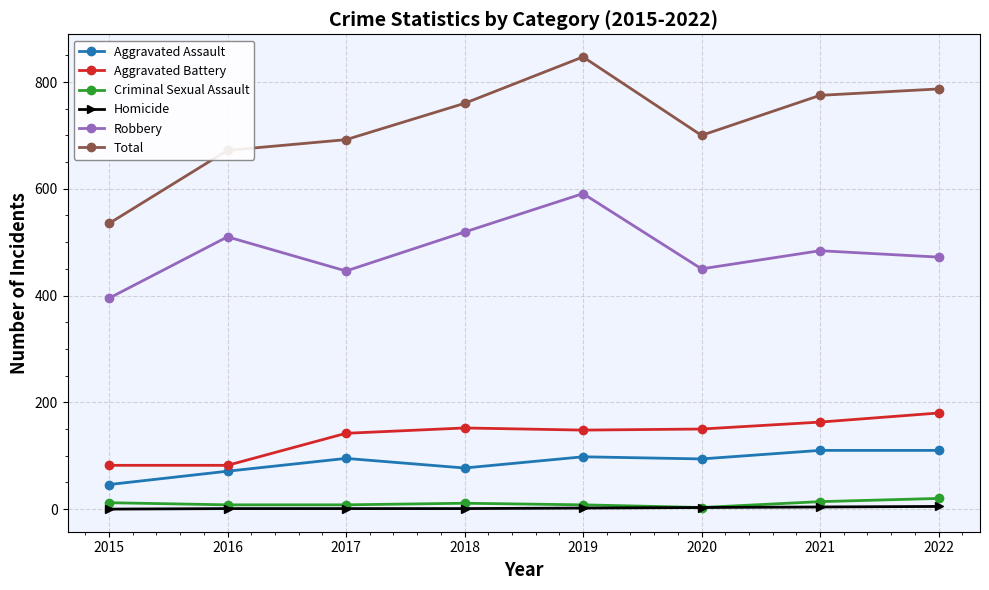

How many data points does each series have?

8